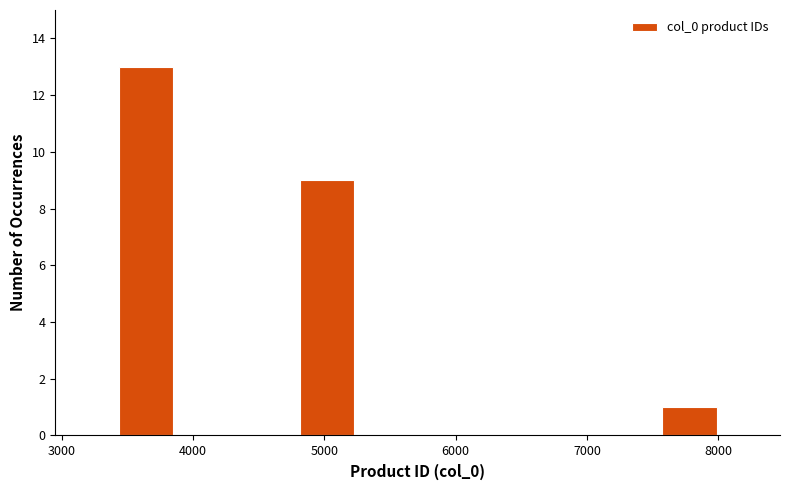

Reading left to right, list every bar in this chart as the range it spans on the x-axis followed by its height. Neither the bar edges nor the heights are printed on the chart, so give them approximately, as read against the axes.

3400 to 3900: 13
3900 to 4300: 0
4300 to 4800: 0
4800 to 5200: 9
5200 to 5700: 0
5700 to 6200: 0
6200 to 6600: 0
6600 to 7100: 0
7100 to 7600: 0
7600 to 8000: 1